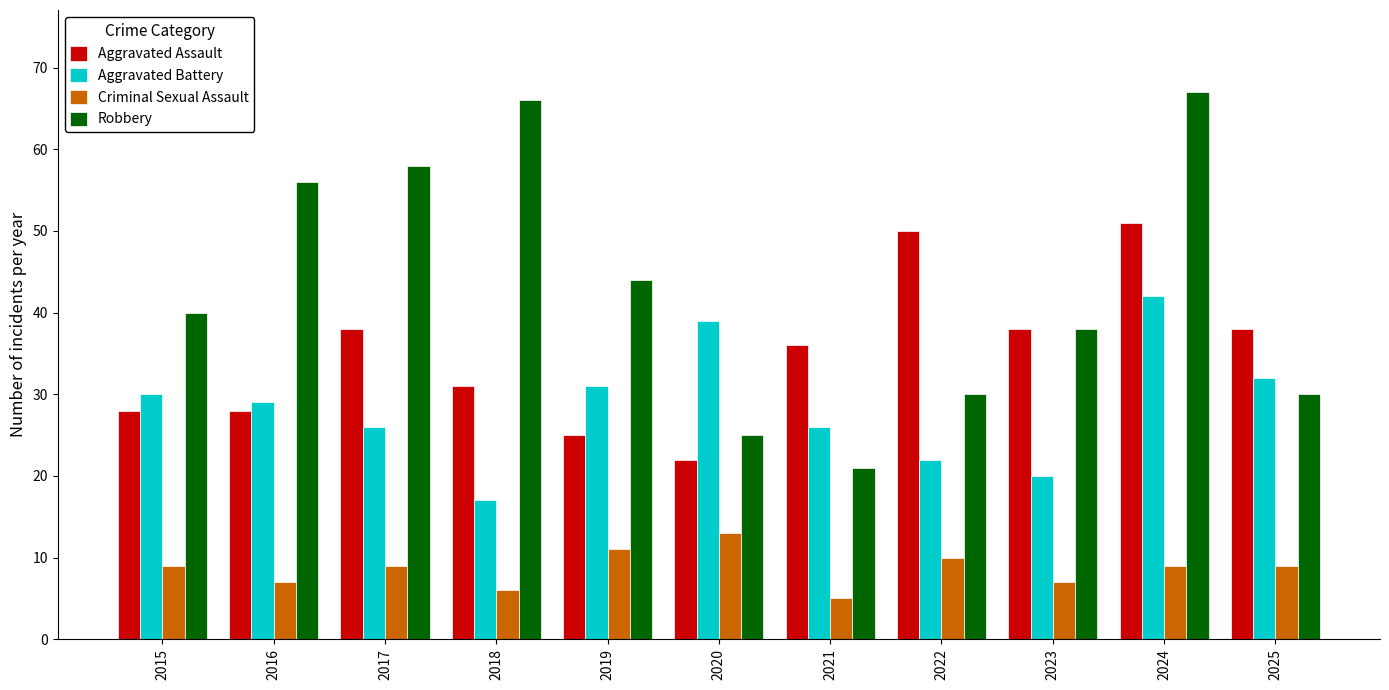

What is the difference between the maximum and second lowest values in the Criminal Sexual Assault series?

7